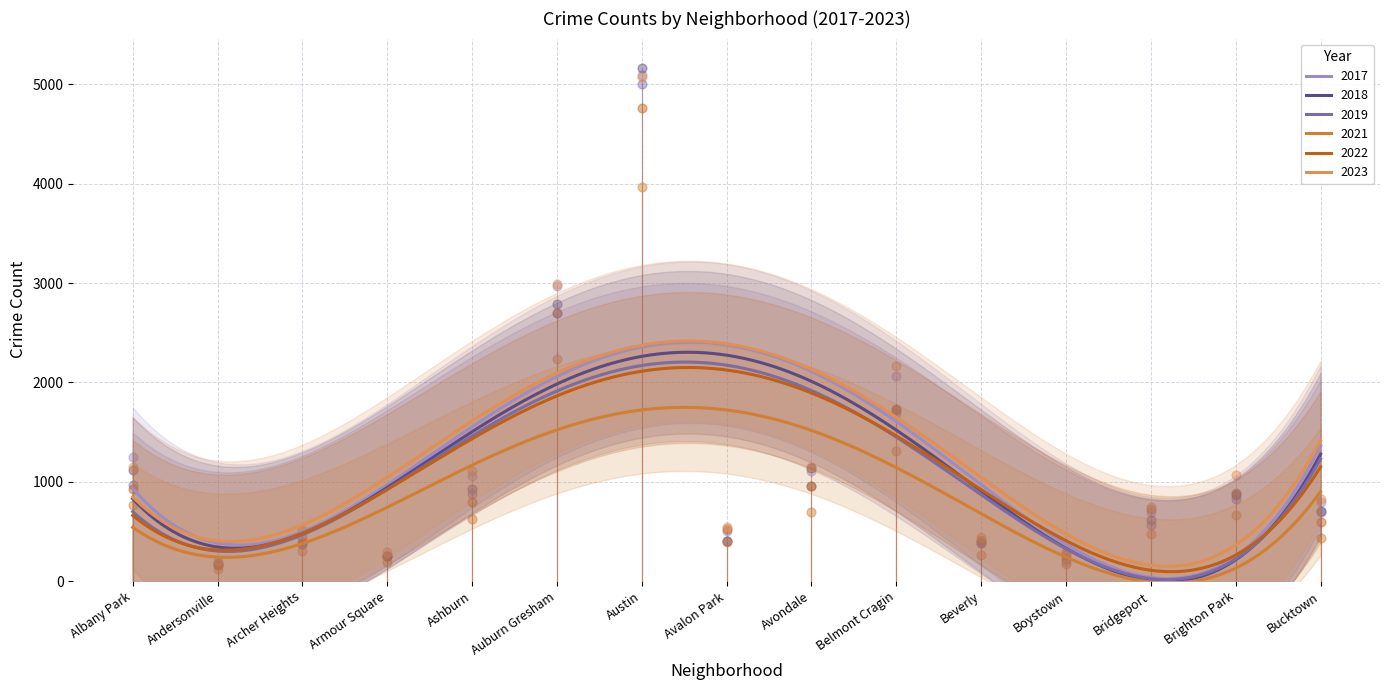

Which series contains the highest Y value?

2018